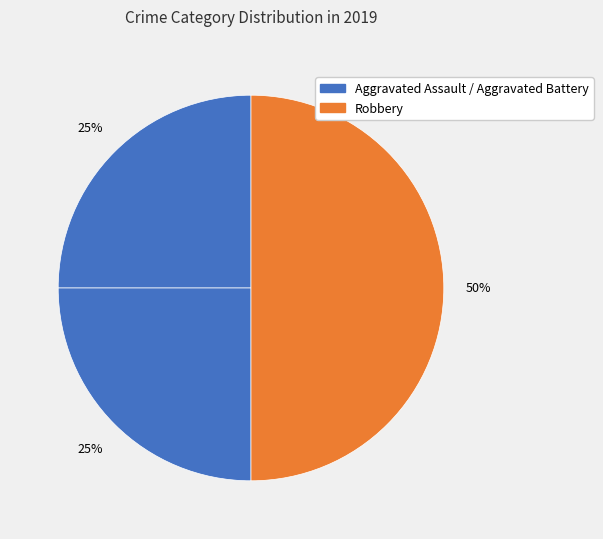

How many segments does this pie chart have?

3